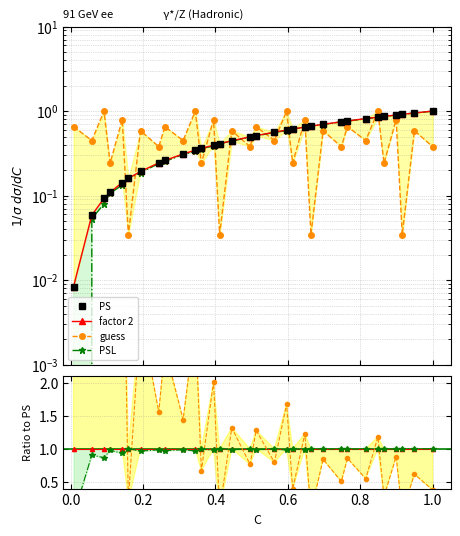

At how many categories does at least one series exceed 0?

32